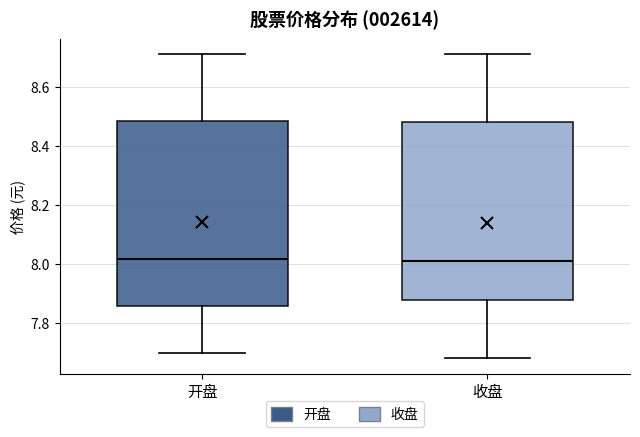

Which box is the tallest, from its lower edge to its upper edge?

开盘